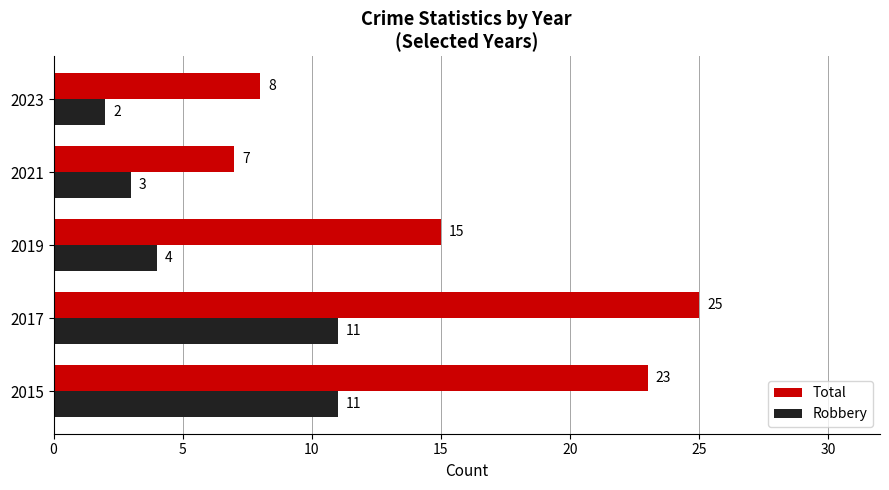

The value of Robbery at 2017 is 11. True or false?

True